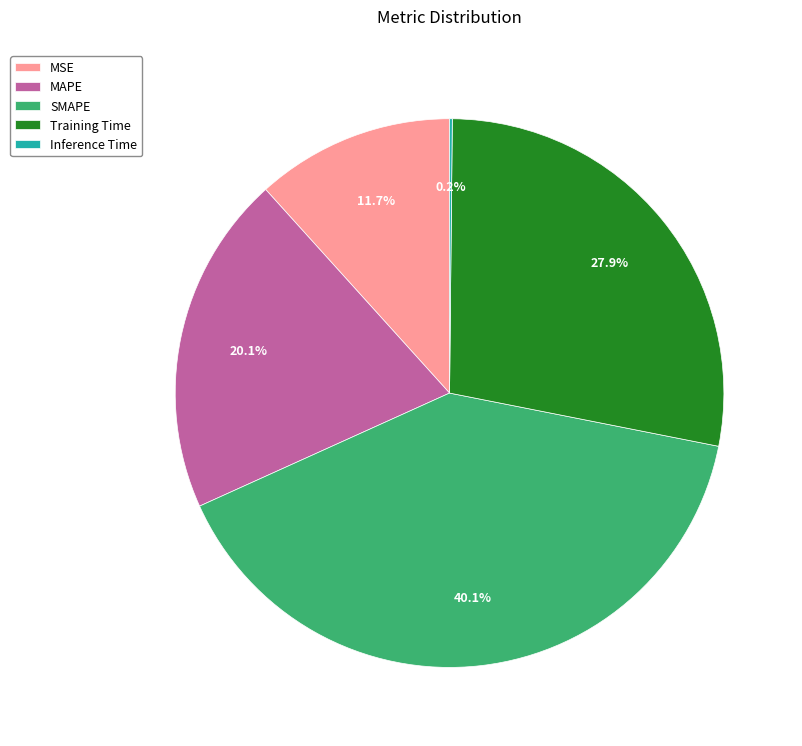

Is it true that Training Time is 28% of the pie?

True